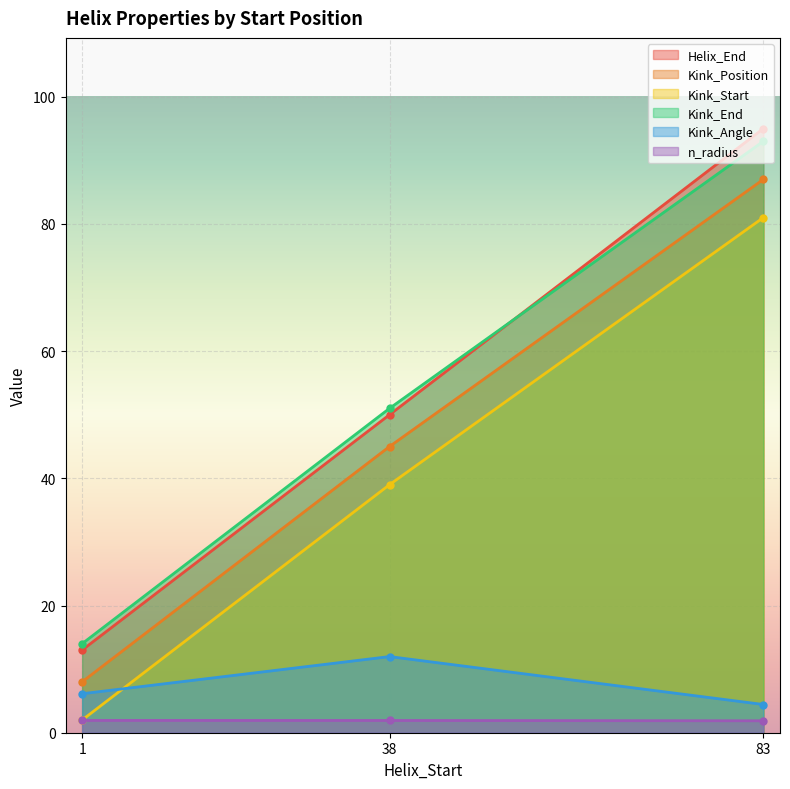

What are all the series names shown in the legend?

Helix_End, Kink_Position, Kink_Start, Kink_End, Kink_Angle, n_radius